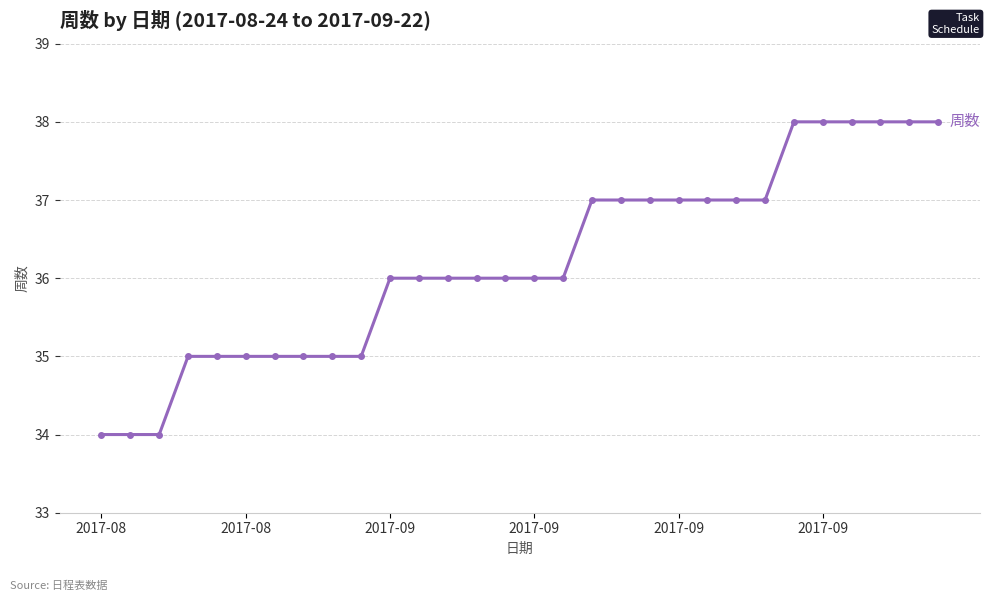

What is the smallest value displayed?

34